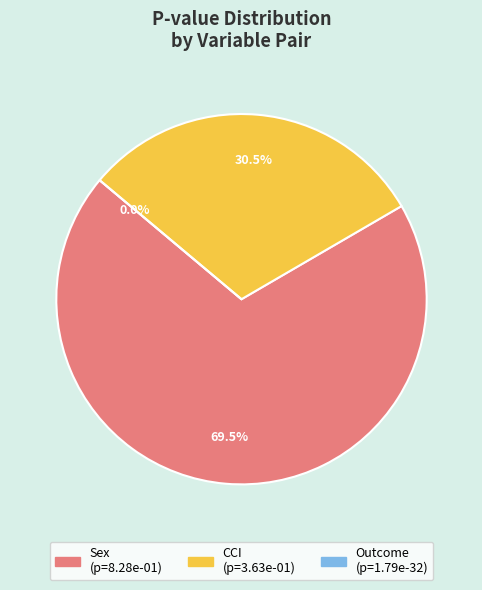

Which category accounts for the majority?

Sex